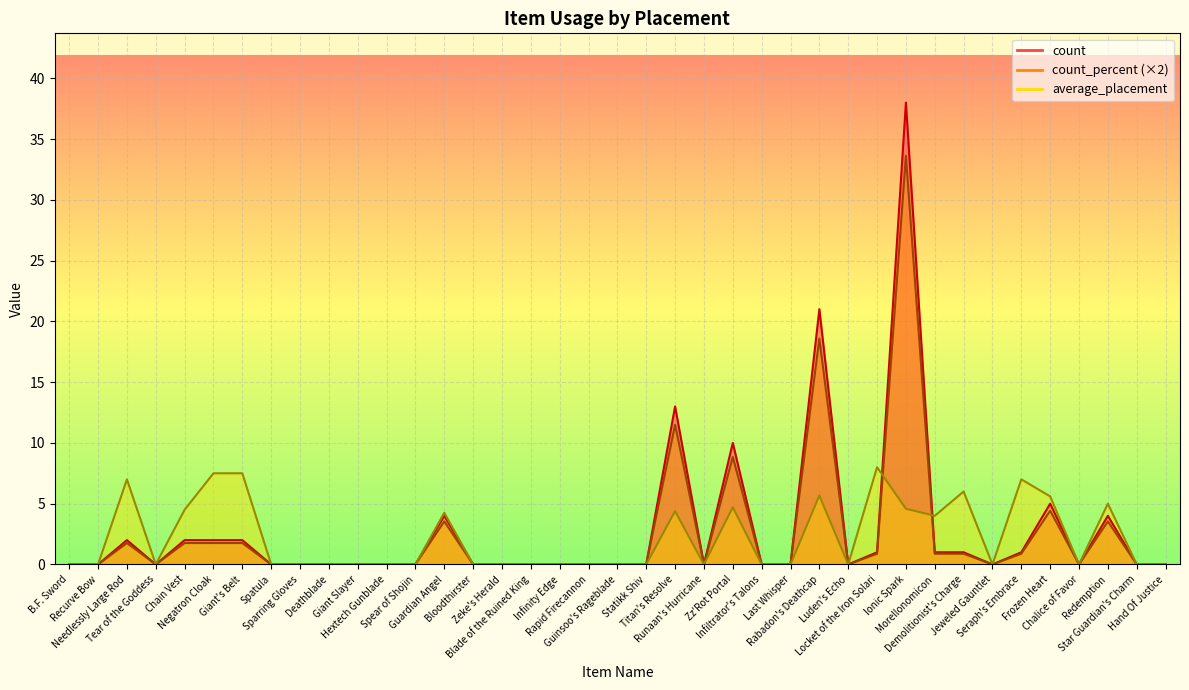

Reading right to left, list all the values displayed in this chart.

count: Hand Of Justice=0.0	Star Guardian's Charm=0.0	Redemption=4.0	Chalice of Favor=0.0	Frozen Heart=5.0	Seraph's Embrace=1.0	Jeweled Gauntlet=0.0	Demolitionist's Charge=1.0	Morellonomicon=1.0	Ionic Spark=38.0	Locket of the Iron Solari=1.0	Luden's Echo=0.0	Rabadon's Deathcap=21.0	Last Whisper=0.0	Infiltrator's Talons=0.0	Zz'Rot Portal=10.0	Runaan's Hurricane=0.0	Titan's Resolve=13.0	Statikk Shiv=0.0	Guinsoo's Rageblade=0.0	Rapid Firecannon=0.0	Infinity Edge=0.0	Blade of the Ruined King=0.0	Zeke's Herald=0.0	Bloodthirster=0.0	Guardian Angel=4.0	Spear of Shojin=0.0	Hextech Gunblade=0.0	Giant Slayer=0.0	Deathblade=0.0	Sparring Gloves=0.0	Spatula=0.0	Giant's Belt=2.0	Negatron Cloak=2.0	Chain Vest=2.0	Tear of the Goddess=0.0	Needlessly Large Rod=2.0	Recurve Bow=0.0	B.F. Sword=0.0
average_placement: Hand Of Justice=0.0	Star Guardian's Charm=0.0	Redemption=5.0	Chalice of Favor=0.0	Frozen Heart=5.6	Seraph's Embrace=7.0	Jeweled Gauntlet=0.0	Demolitionist's Charge=6.0	Morellonomicon=4.0	Ionic Spark=4.6	Locket of the Iron Solari=8.0	Luden's Echo=0.0	Rabadon's Deathcap=5.7	Last Whisper=0.0	Infiltrator's Talons=0.0	Zz'Rot Portal=4.7	Runaan's Hurricane=0.0	Titan's Resolve=4.4	Statikk Shiv=0.0	Guinsoo's Rageblade=0.0	Rapid Firecannon=0.0	Infinity Edge=0.0	Blade of the Ruined King=0.0	Zeke's Herald=0.0	Bloodthirster=0.0	Guardian Angel=4.2	Spear of Shojin=0.0	Hextech Gunblade=0.0	Giant Slayer=0.0	Deathblade=0.0	Sparring Gloves=0.0	Spatula=0.0	Giant's Belt=7.5	Negatron Cloak=7.5	Chain Vest=4.5	Tear of the Goddess=0.0	Needlessly Large Rod=7.0	Recurve Bow=0.0	B.F. Sword=0.0
count_percent: Hand Of Justice=0.0	Star Guardian's Charm=0.0	Redemption=3.5	Chalice of Favor=0.0	Frozen Heart=4.4	Seraph's Embrace=0.9	Jeweled Gauntlet=0.0	Demolitionist's Charge=0.9	Morellonomicon=0.9	Ionic Spark=33.6	Locket of the Iron Solari=0.9	Luden's Echo=0.0	Rabadon's Deathcap=18.6	Last Whisper=0.0	Infiltrator's Talons=0.0	Zz'Rot Portal=8.8	Runaan's Hurricane=0.0	Titan's Resolve=11.5	Statikk Shiv=0.0	Guinsoo's Rageblade=0.0	Rapid Firecannon=0.0	Infinity Edge=0.0	Blade of the Ruined King=0.0	Zeke's Herald=0.0	Bloodthirster=0.0	Guardian Angel=3.5	Spear of Shojin=0.0	Hextech Gunblade=0.0	Giant Slayer=0.0	Deathblade=0.0	Sparring Gloves=0.0	Spatula=0.0	Giant's Belt=1.8	Negatron Cloak=1.8	Chain Vest=1.8	Tear of the Goddess=0.0	Needlessly Large Rod=1.8	Recurve Bow=0.0	B.F. Sword=0.0